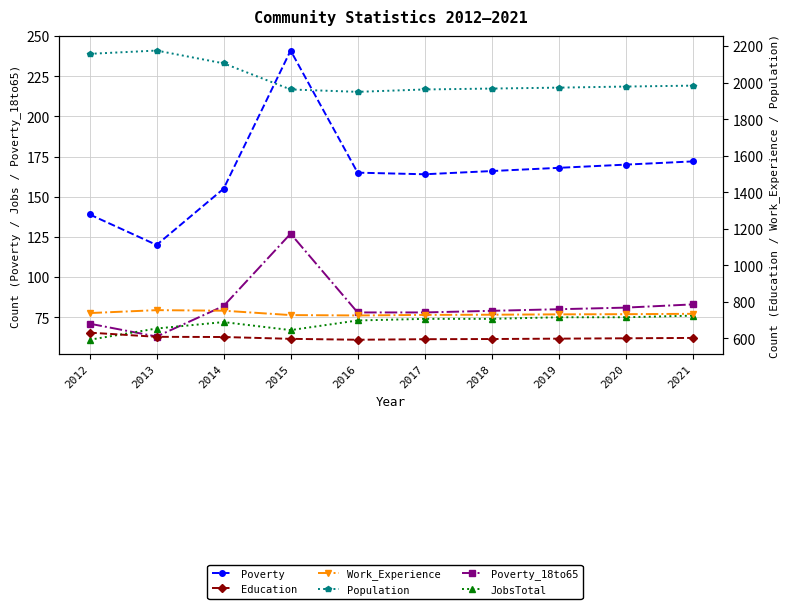

True or false: Population and Work_Experience cross at least once.

False